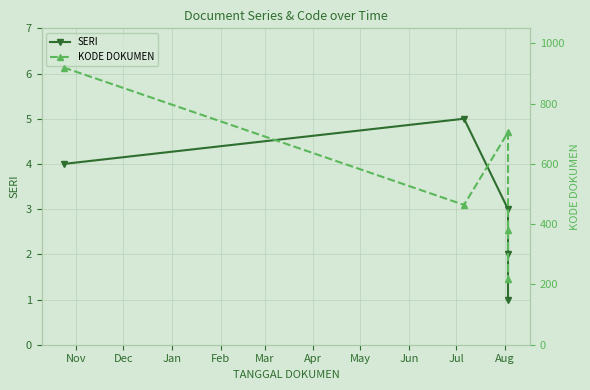

What is the label of the 1st point from the left?

Nov